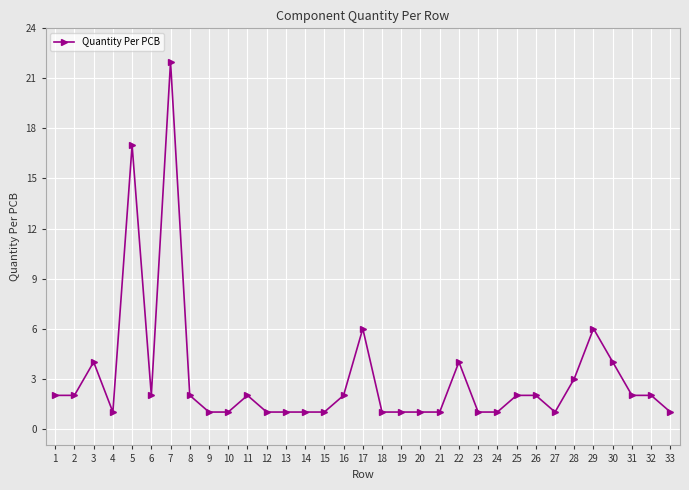

What is the sum of the values at 22 and 3?

8